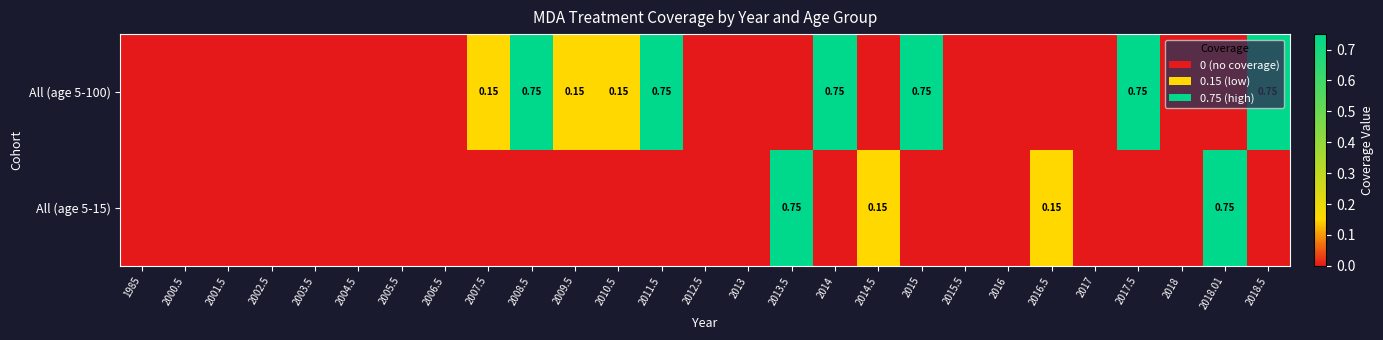

The All (age 5-100) series shows 0.0 at 2001.5. True or false?

True